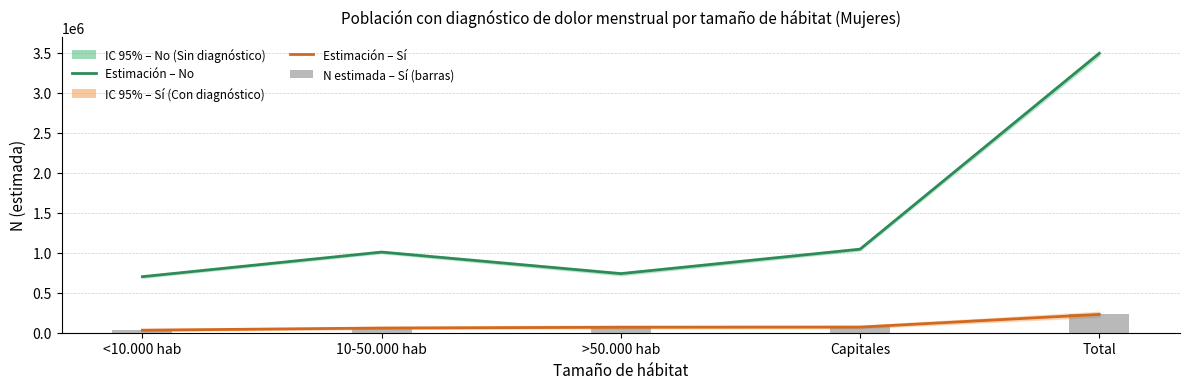

The Estimación – Sí (Con diagnóstico) series shows 228933 at Total. True or false?

True